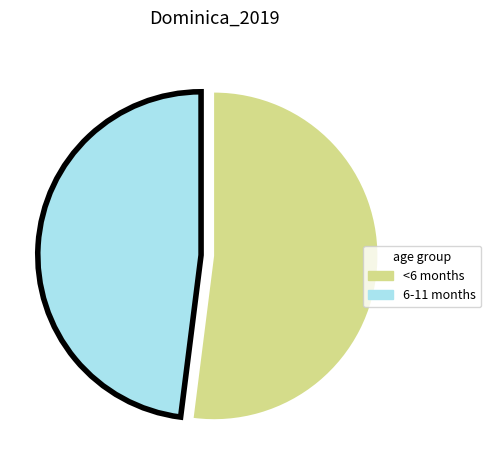

Which slice is the largest?

<6 months